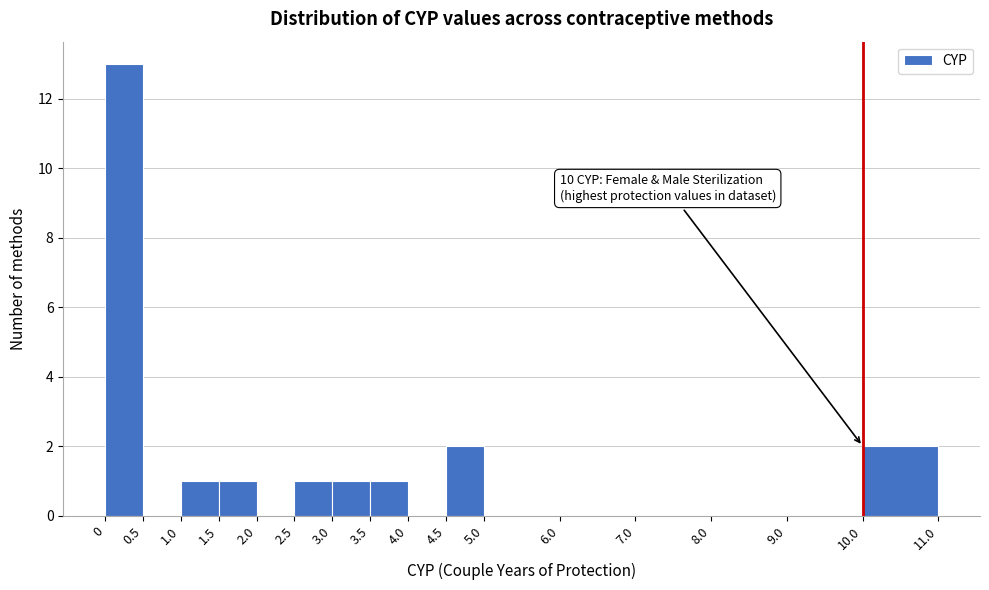

Which range on the x-axis has the tallest bar?

0 to 0.5